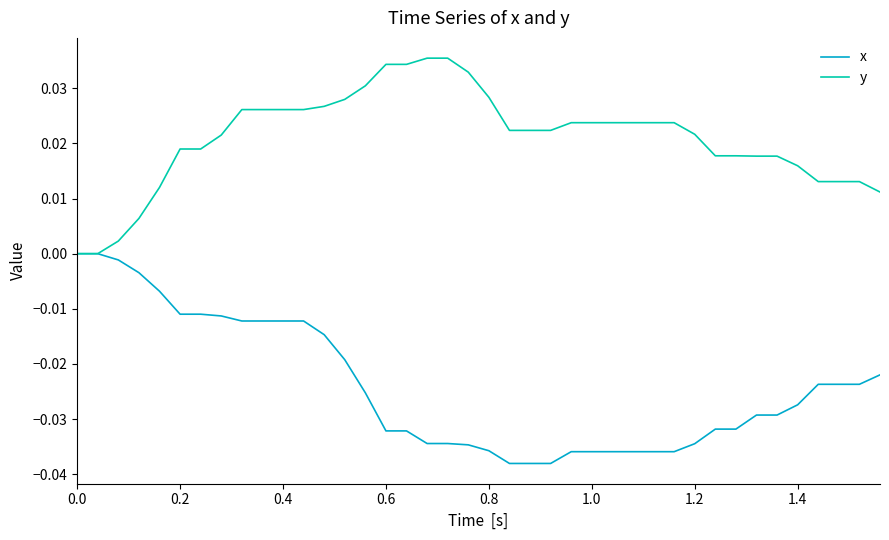

Rank the series by their average value, from lowest to highest.

x, y